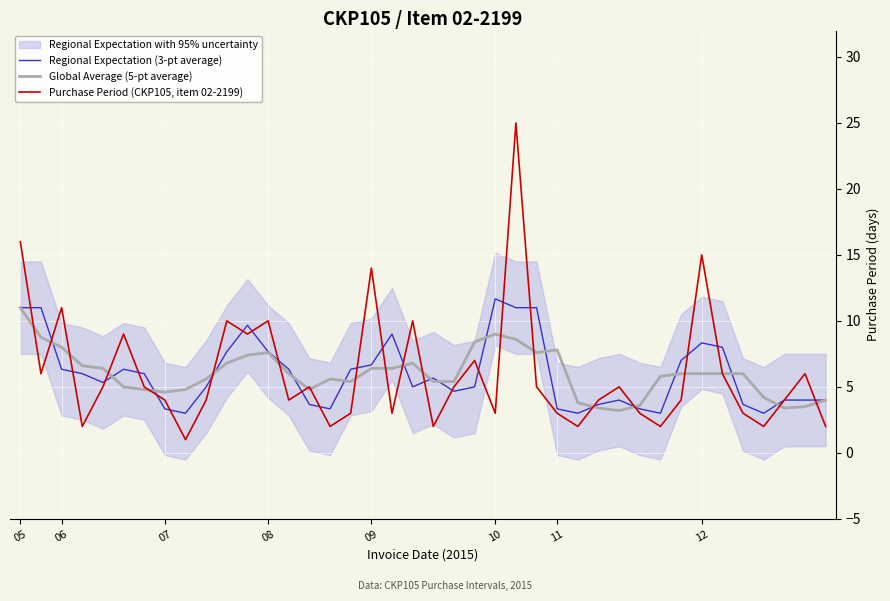

What is the sum of all Purchase Period (CKP105, item 02-2199) values?

241.0